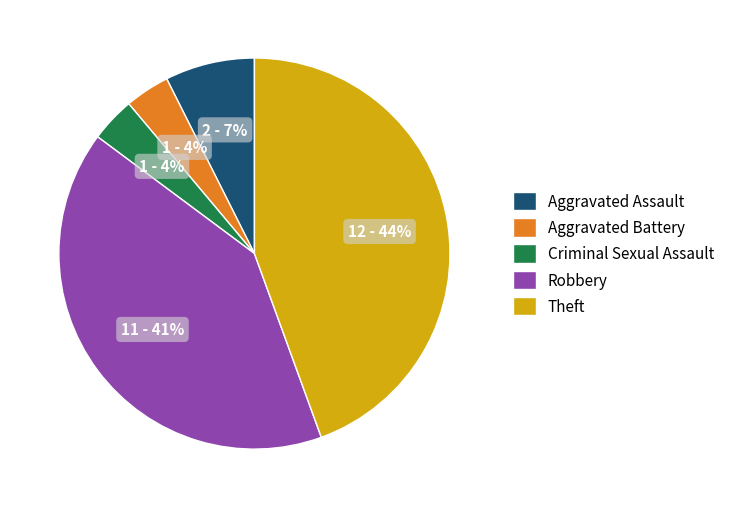

To the nearest percent, what is the difference between the Robbery and Aggravated Battery slice percentages?

37%